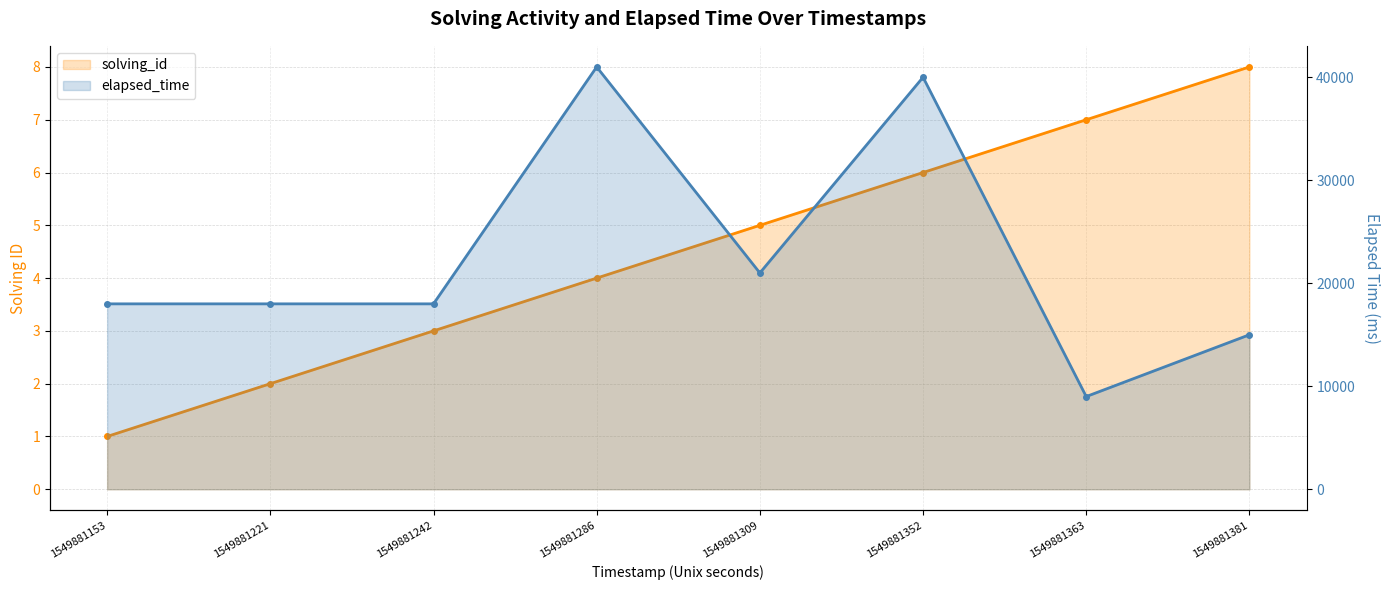

Reading right to left, what are all the values shown in this chart?

solving_id: 8	7	6	5	4	3	2	1
elapsed_time: 15000	9000	40000	21000	41000	18000	18000	18000